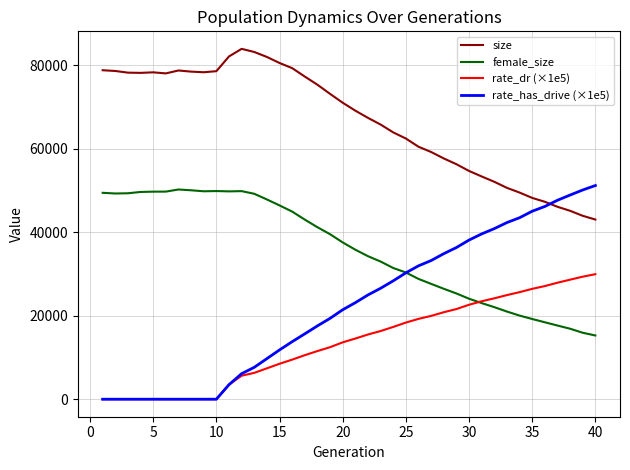

What is the difference between the maximum and minimum values in the female_size series?

34964.0